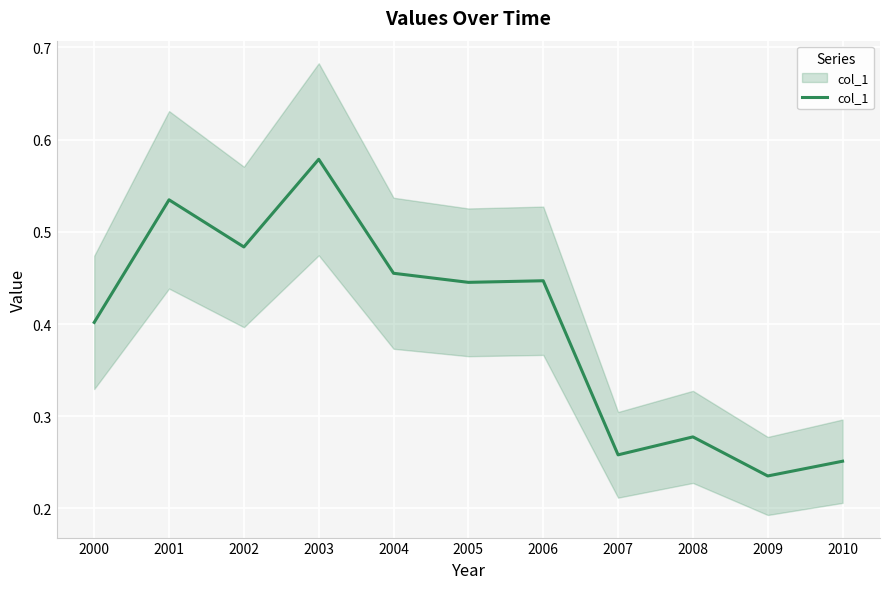

Which has a higher value, 2005 or 2006?

2006